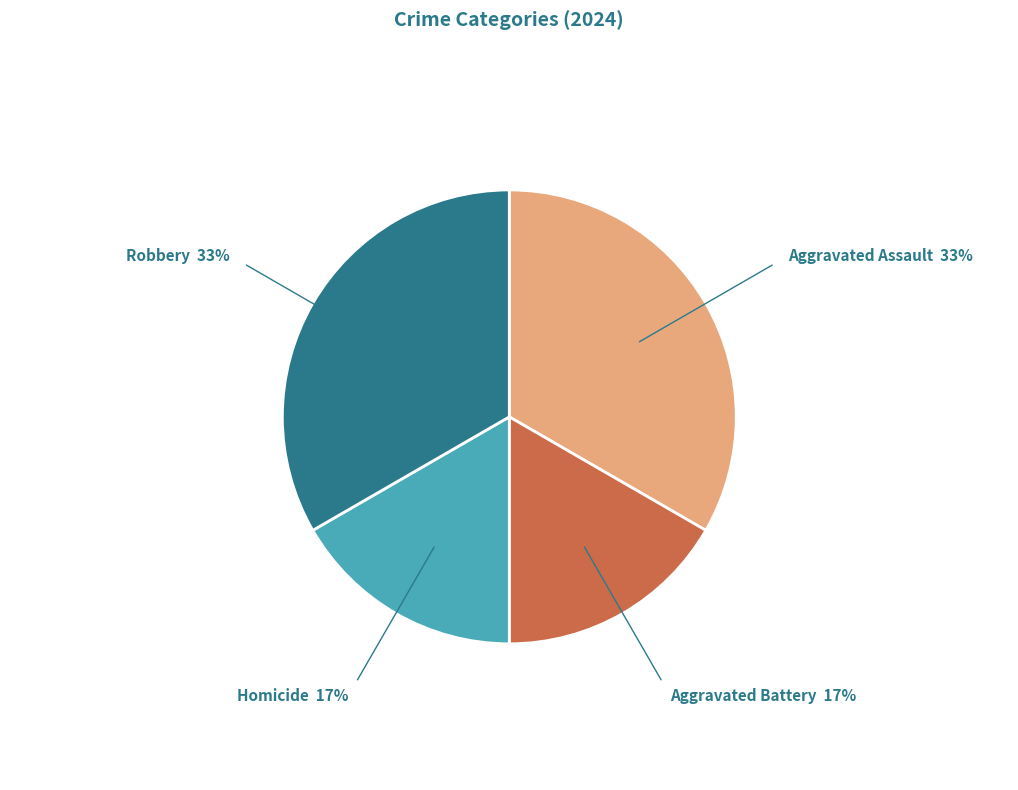

Is the sum of Robbery and Aggravated Assault greater than half?

Yes